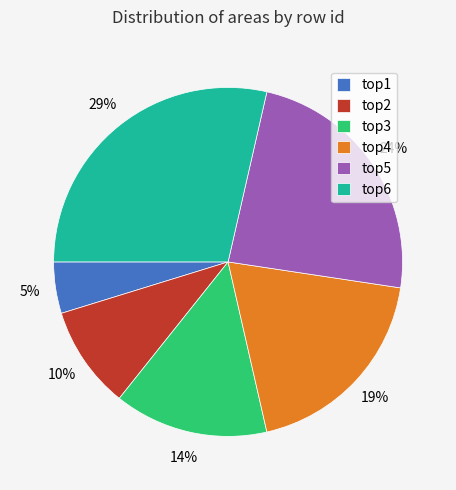

How many slices are in this pie chart?

6